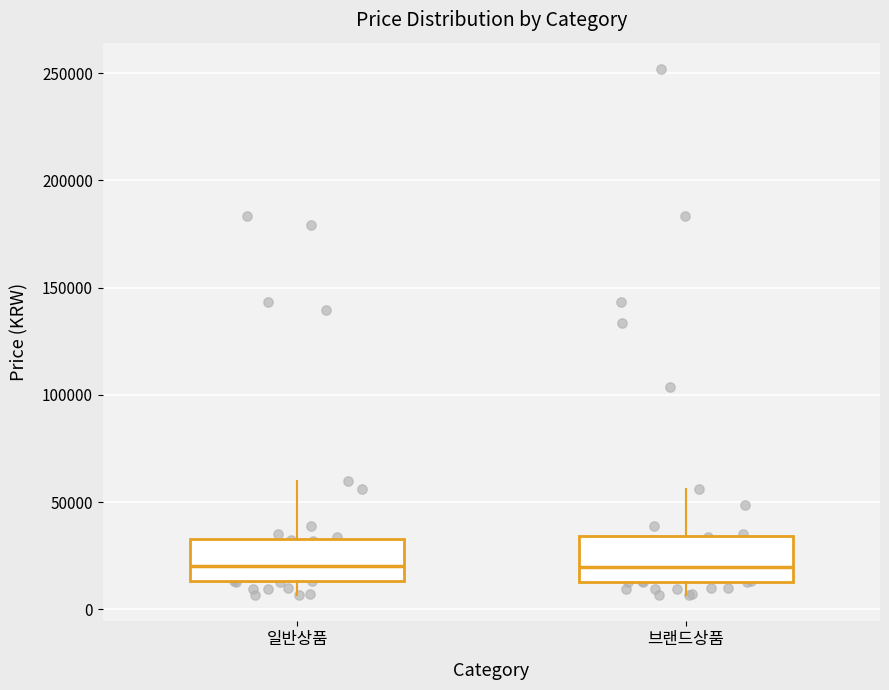

Reading left to right, transcribe this box plot: for each box, give where its median line is, the range the box spans, and where its two whiskers end, as read against the y-axis. The values are not printed on the chart, so give them approximately, as read against the axis.

일반상품: median 20000, box 15000 to 35000, whiskers 5000 to 60000
브랜드상품: median 20000, box 15000 to 35000, whiskers 5000 to 55000